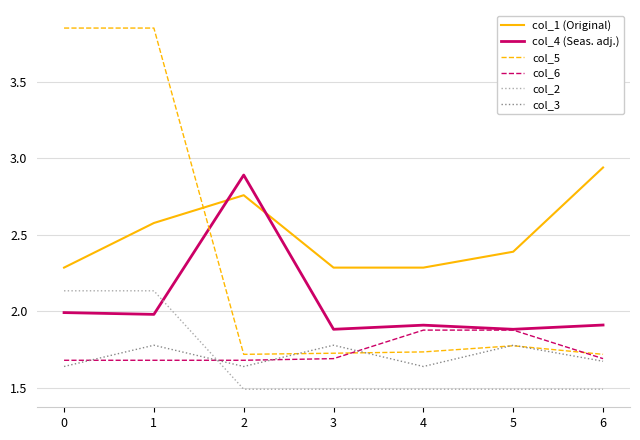

What is the spread (max minus min) of values at 3?

0.8